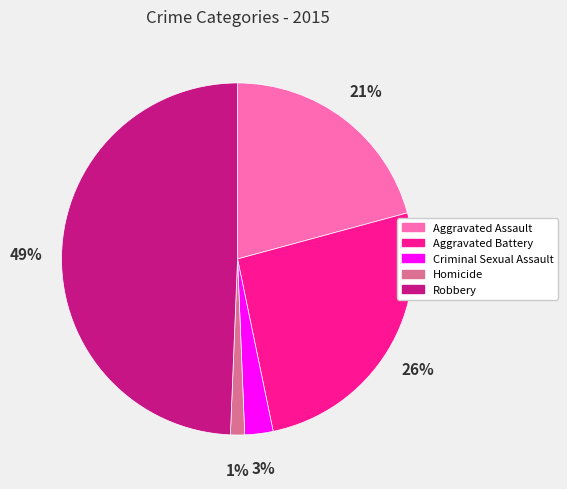

Combined, do Robbery and Aggravated Battery account for over 50%?

Yes